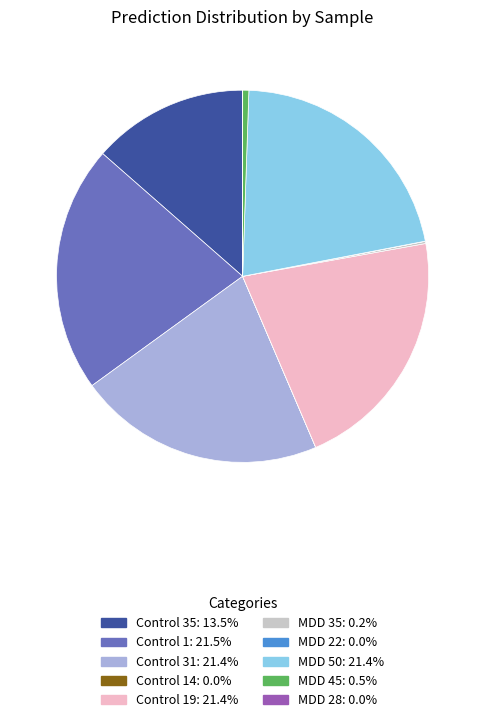

Does any single category account for the majority?

No